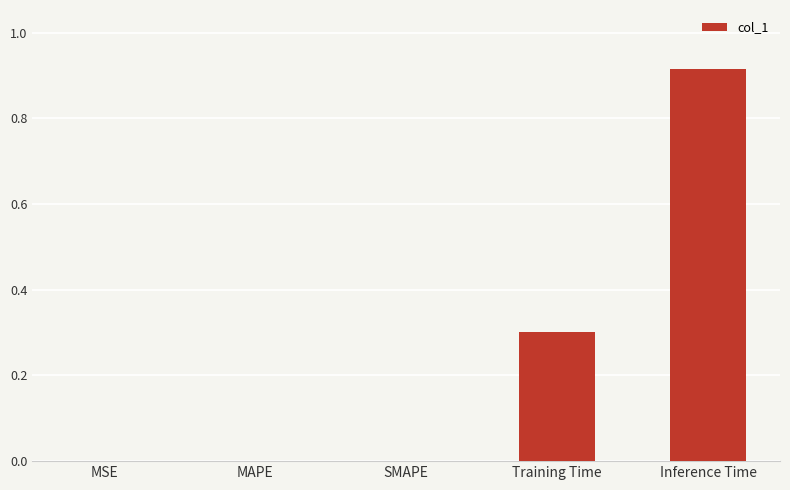

The chart shows a value of 0.0 at MAPE. True or false?

True